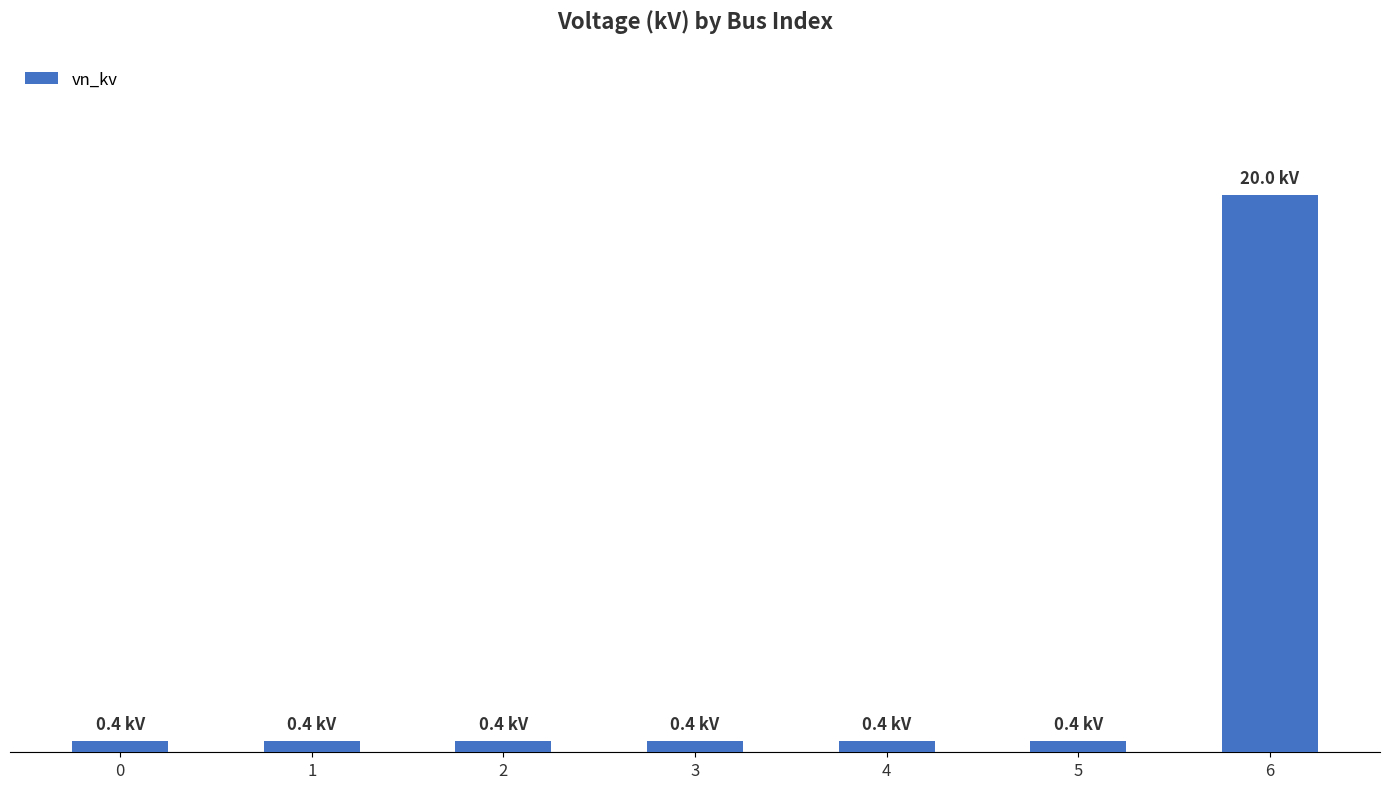

What is the smallest value displayed?

0.4